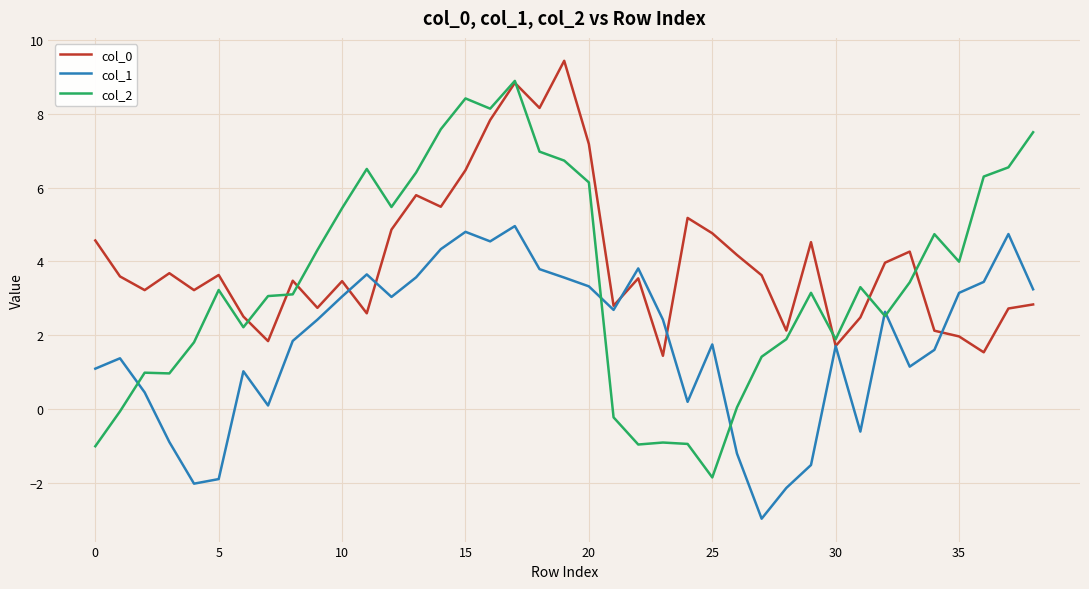

How many values in the col_1 series exceed 2?

20